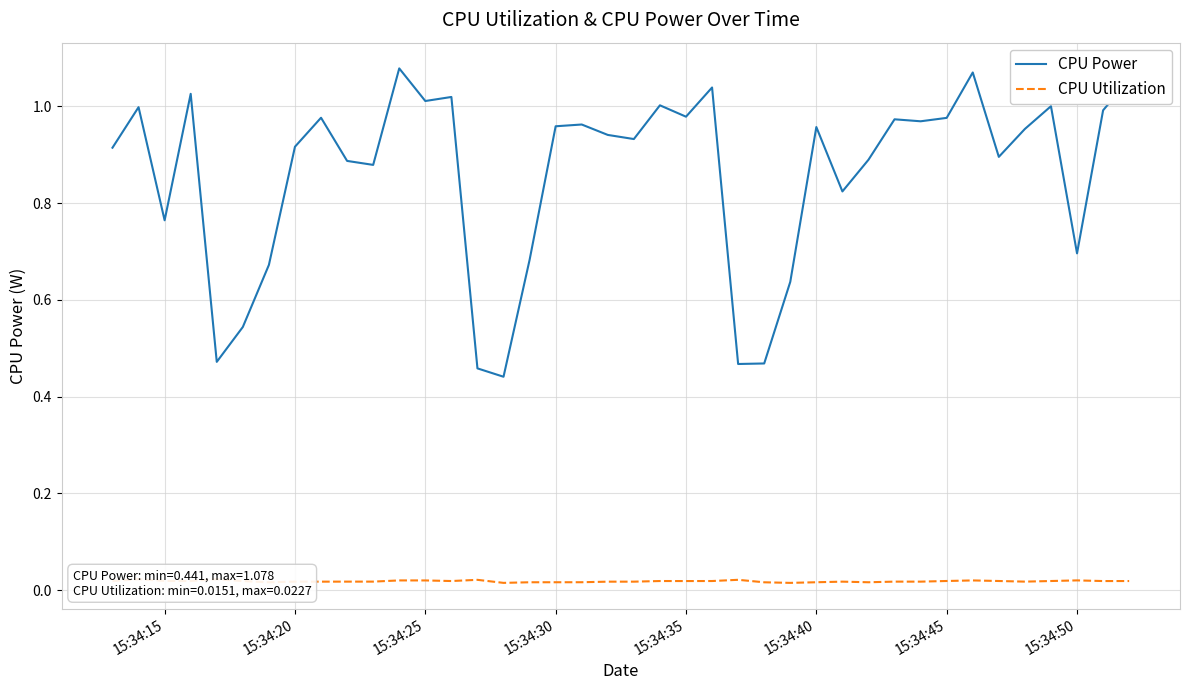

What is the difference between the maximum and minimum values in the CPU Power series?

0.6